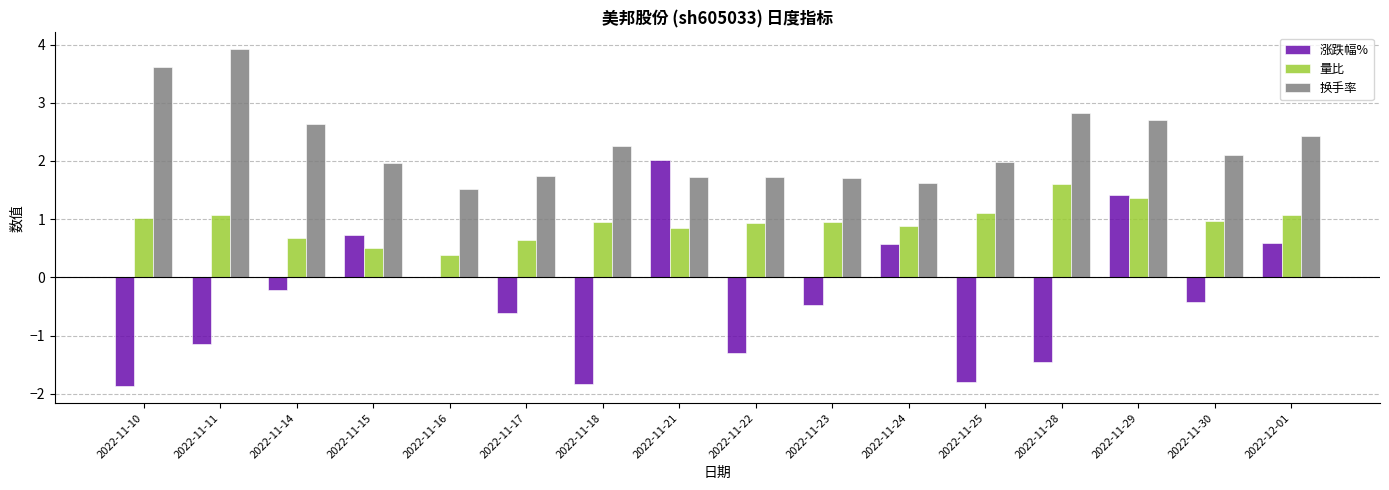

What is the total value across all series at 2022-11-22?

1.4